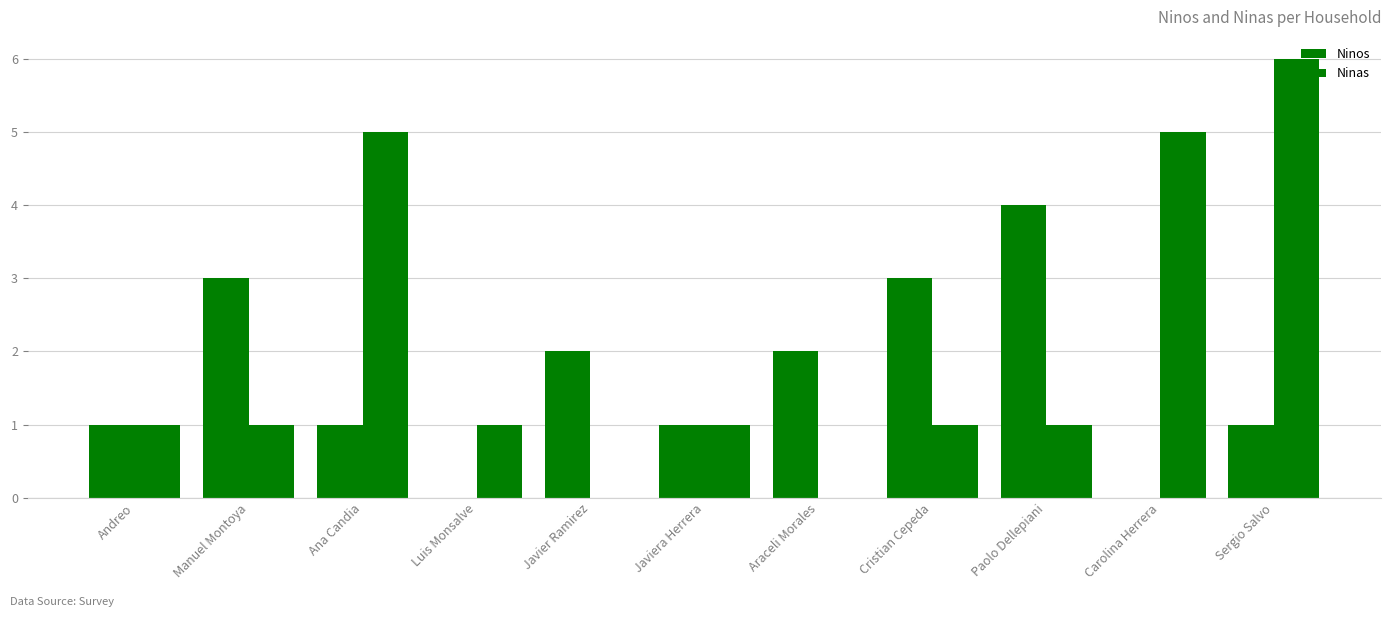

The Ninos series shows 2 at Carolina Herrera. True or false?

False